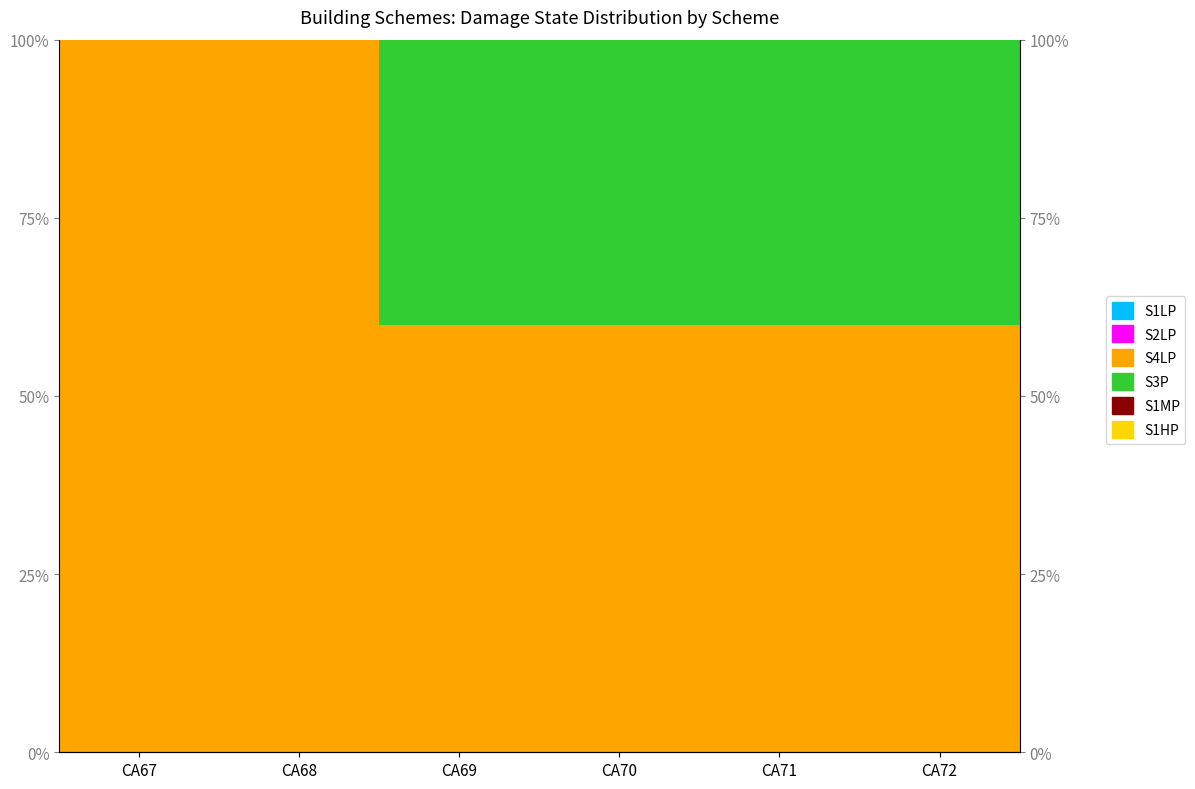

How many groups of bars are there?

6